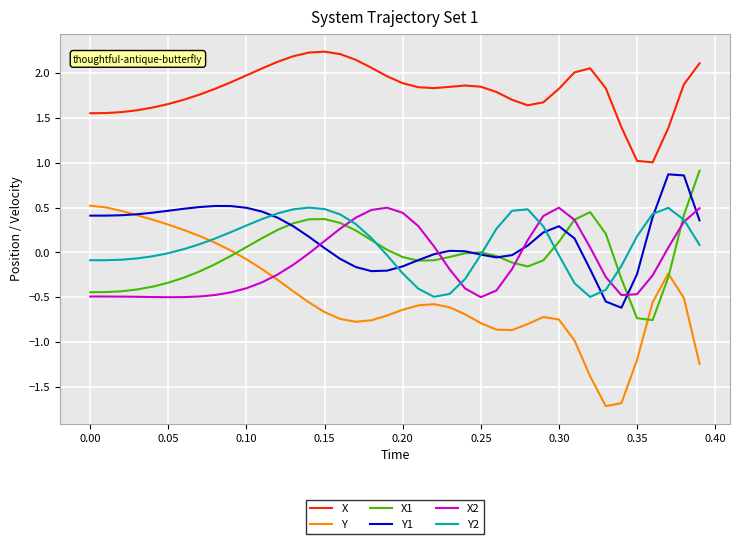

True or false: Y2 and X cross at least once.

False